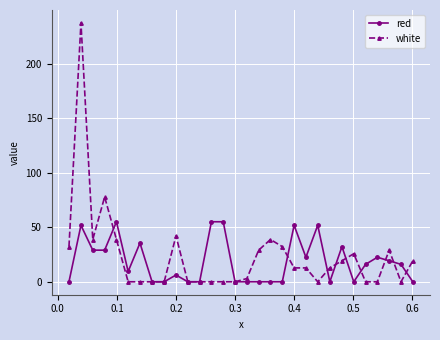

What is the value of the red point at the 20th from the left?

51.9